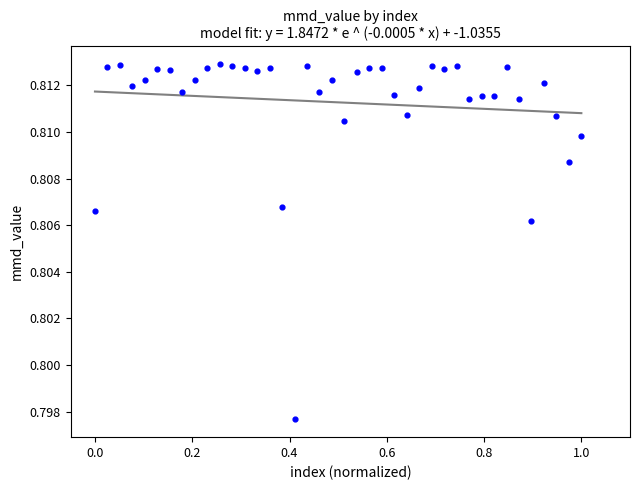

What is the range of X values (max minus min)?

1.0